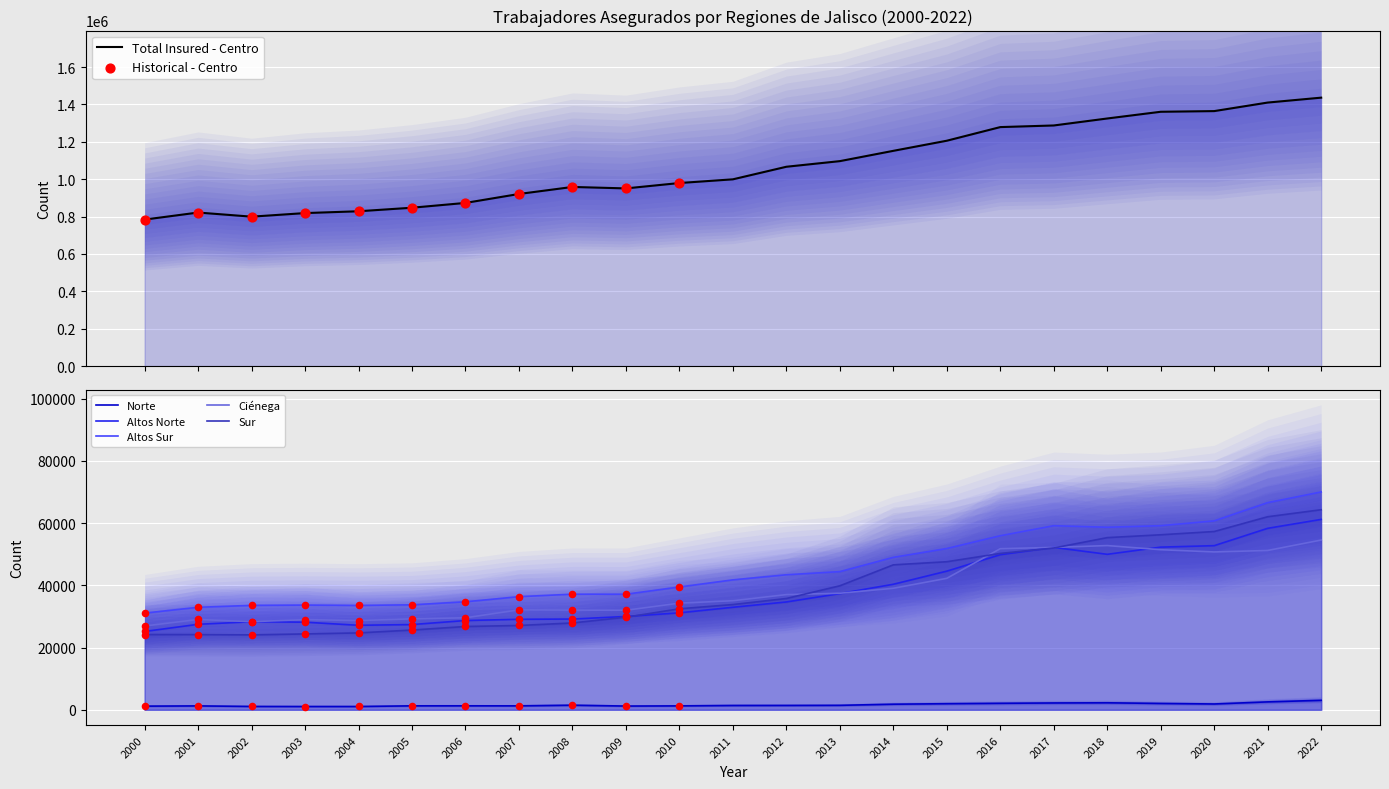

Is the value of Altos Sur at 2014 greater than the value of Sur at 2014?

Yes